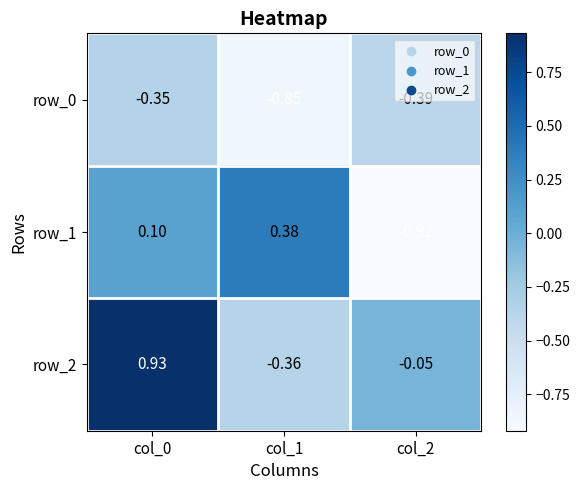

Reading left to right, list all the values displayed in this chart.

row_0: -0.4	-0.8	-0.4
row_1: 0.1	0.4	-0.9
row_2: 0.9	-0.4	-0.0